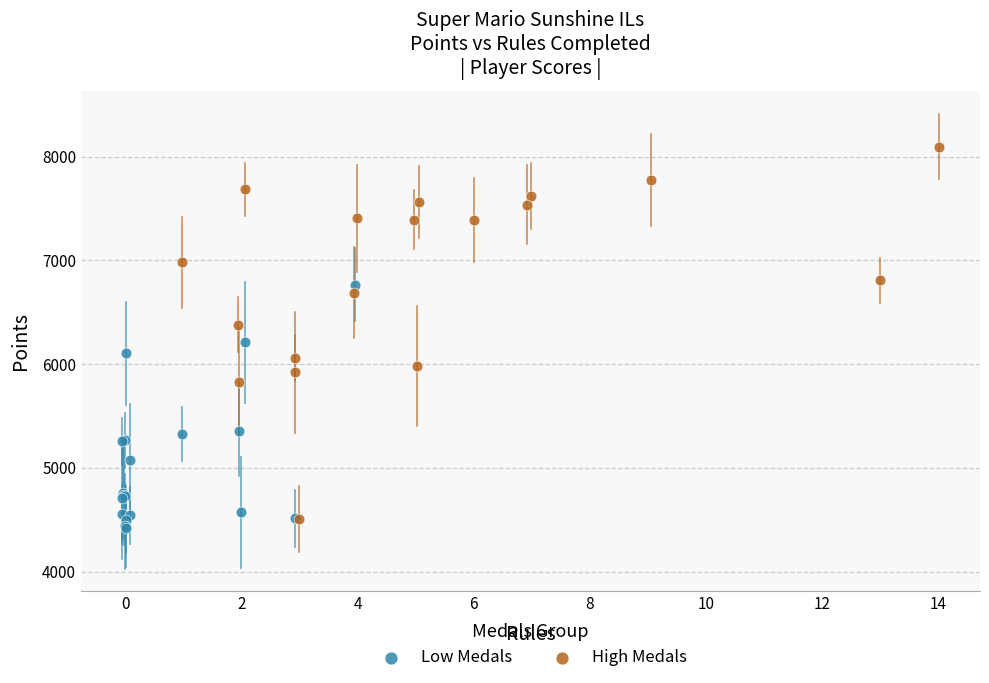

Which series reaches the maximum Y coordinate?

High Medals